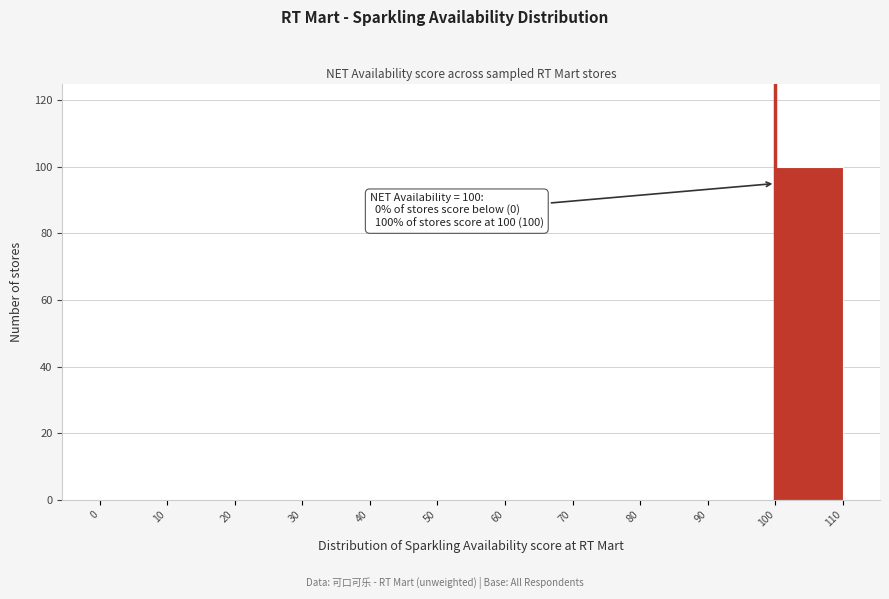

Which range on the x-axis has the tallest bar?

100 to 110